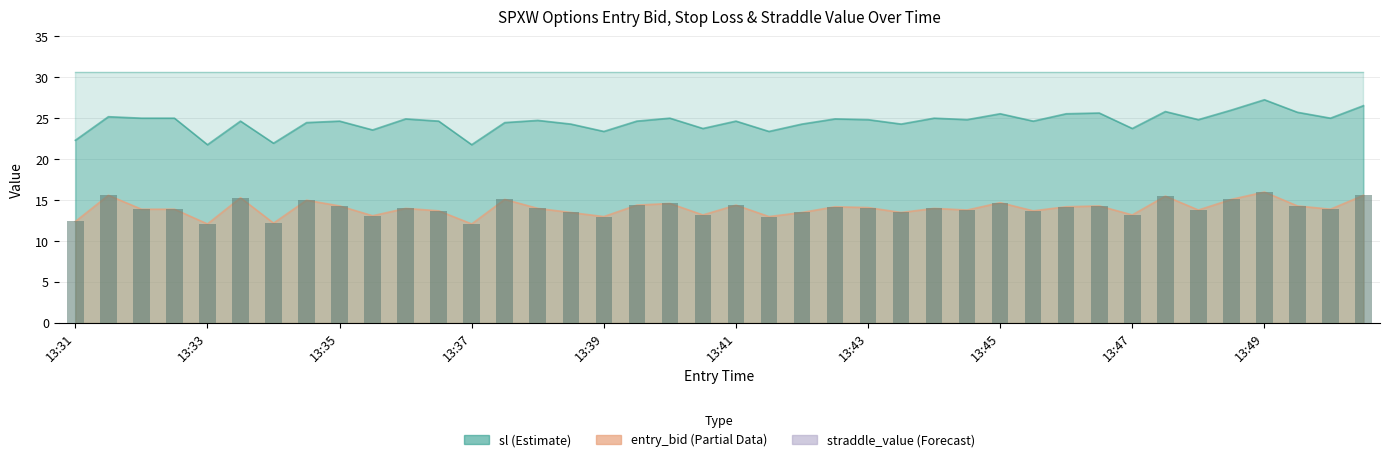

At which category does the chart reach its peak across all series?

13:49